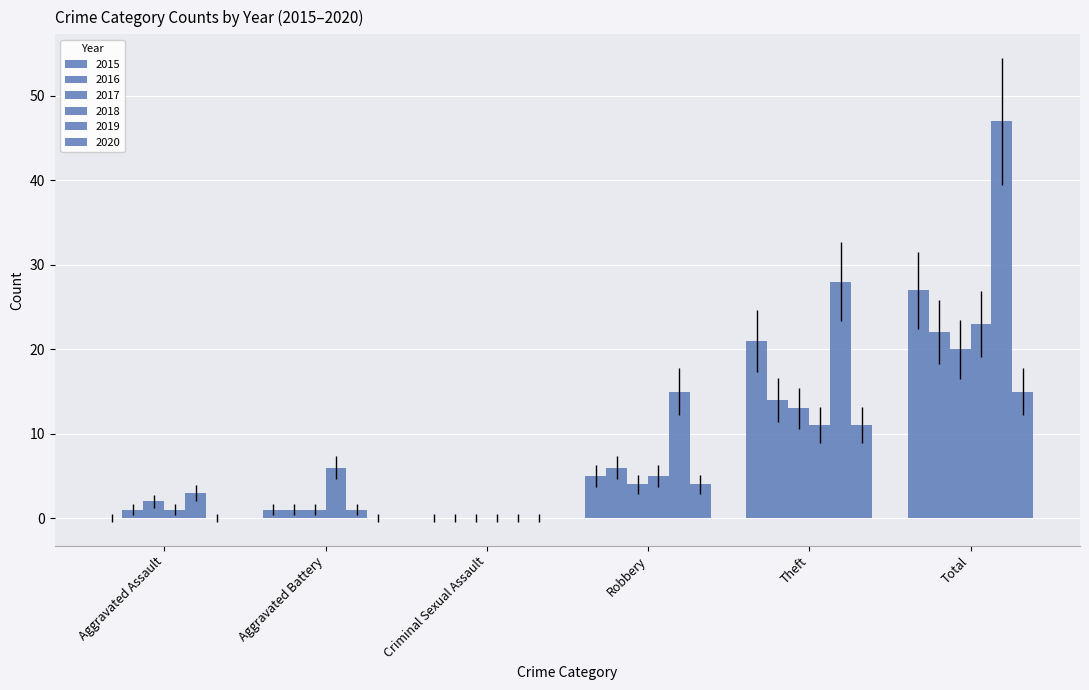

What is the difference between the highest and lowest values at Total?

32